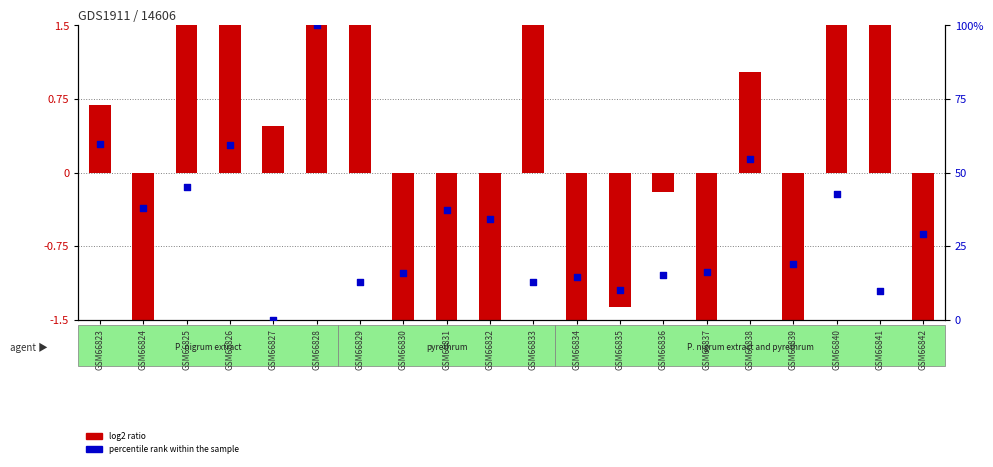

Which series has the widest spread of Y values?

log2 ratio